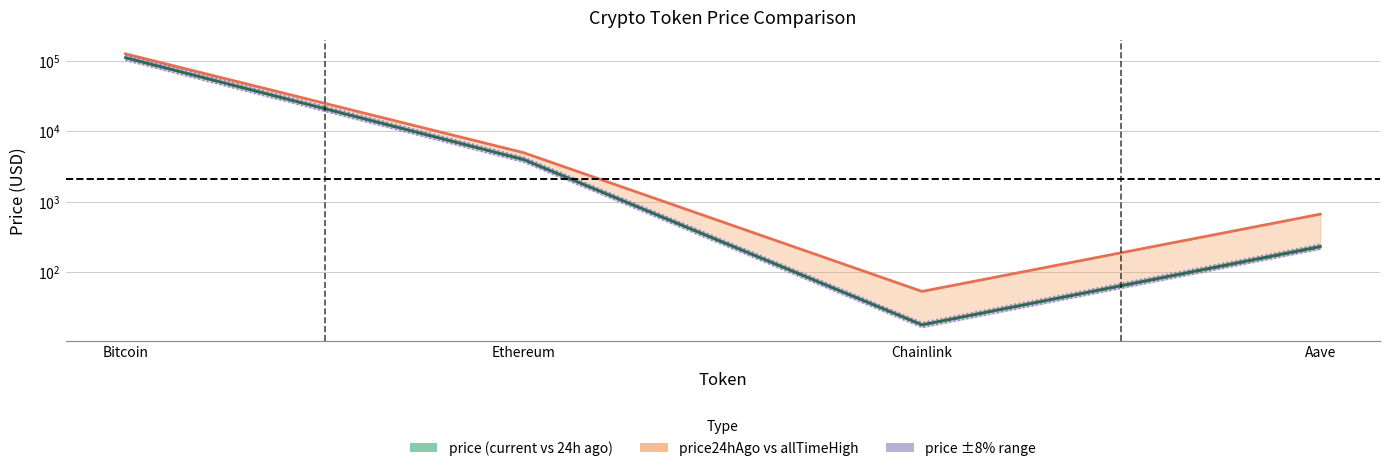

What is the total value across all series at Aave?

1572.6